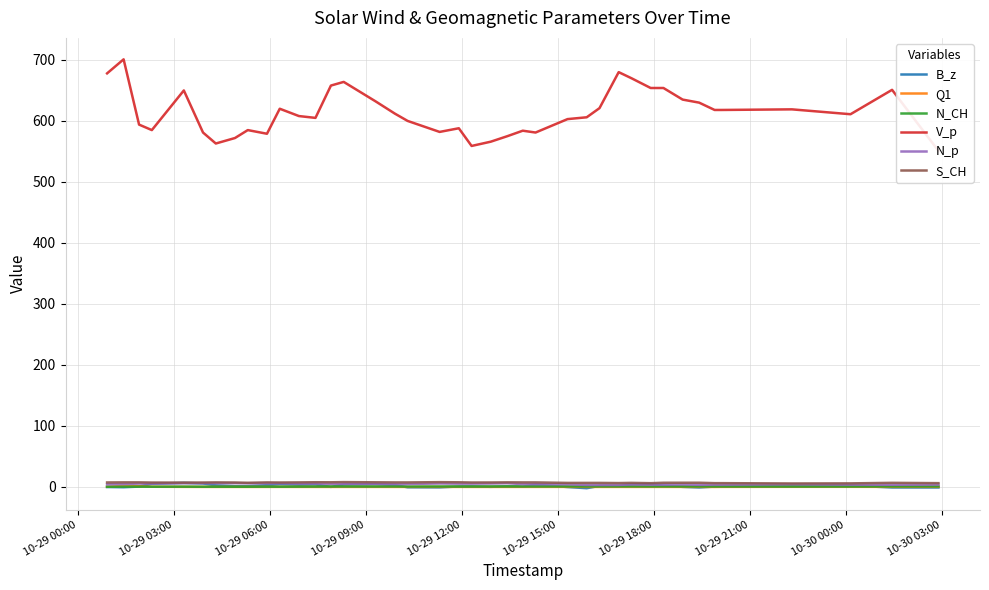

What are all the series names shown in the legend?

B_z, Q1, N_CH, V_p, N_p, S_CH